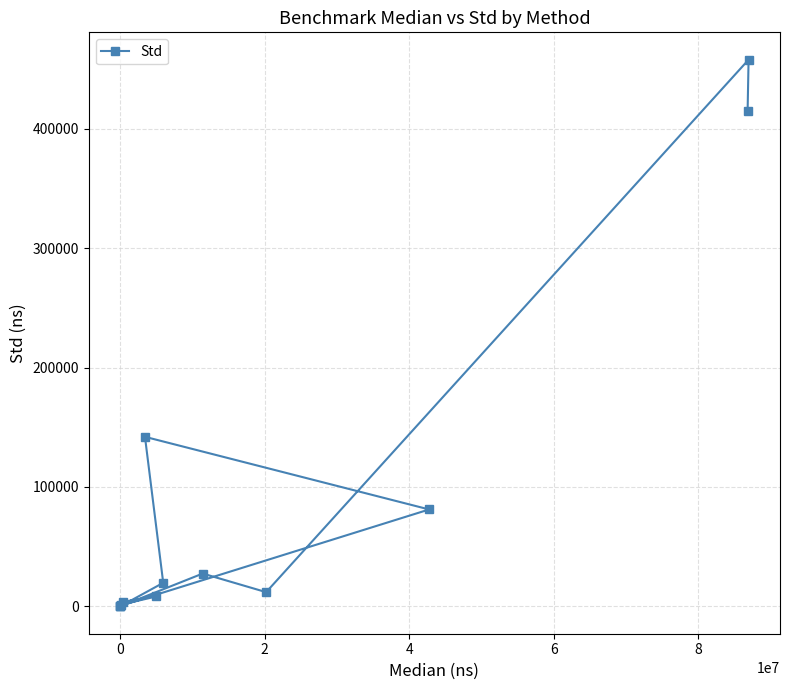

What is the smallest value displayed?

8.9